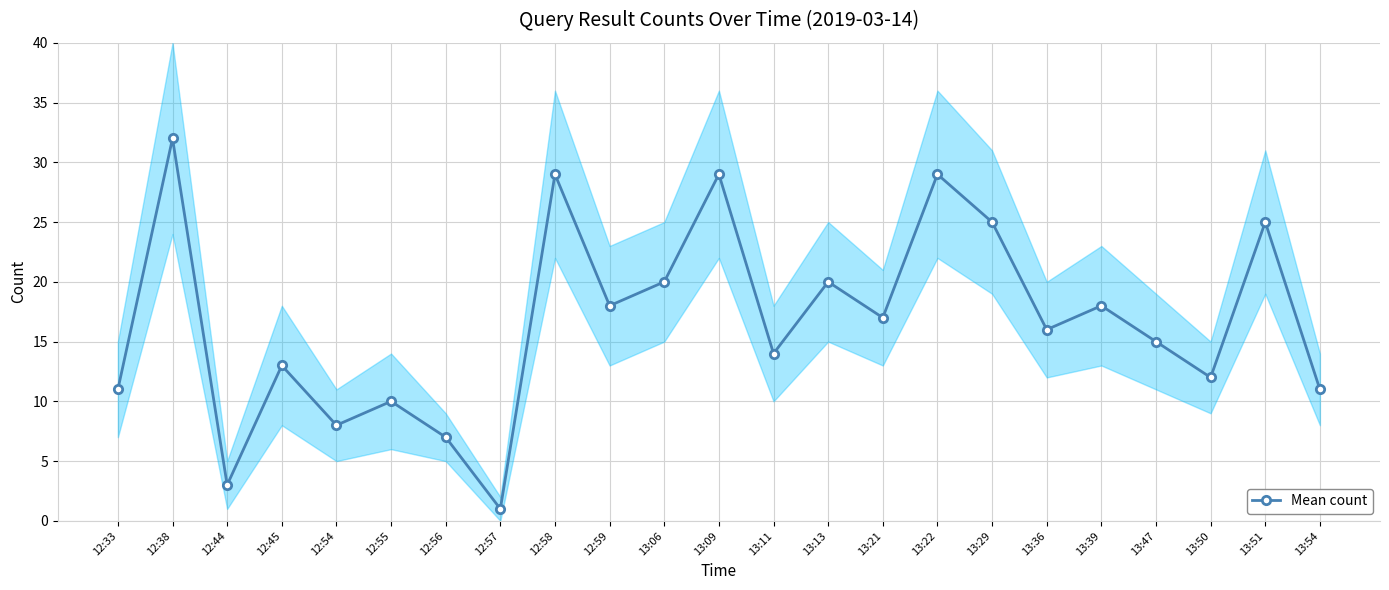

Count the number of data series in this chart.

1